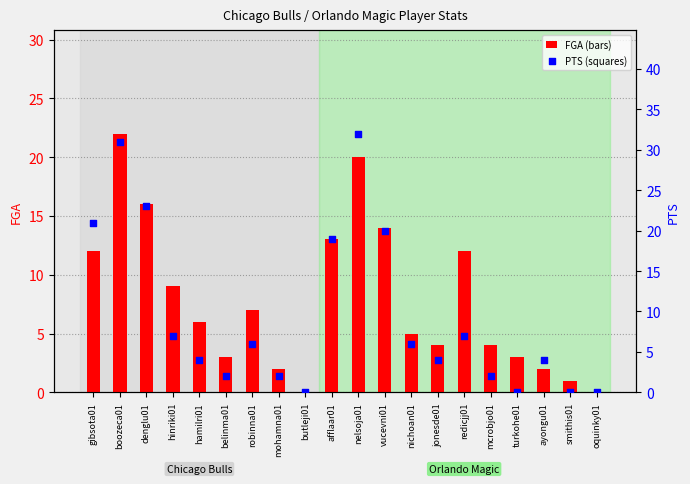

Is the value of FGA at butleji01 greater than the value of PTS at denglu01?

No